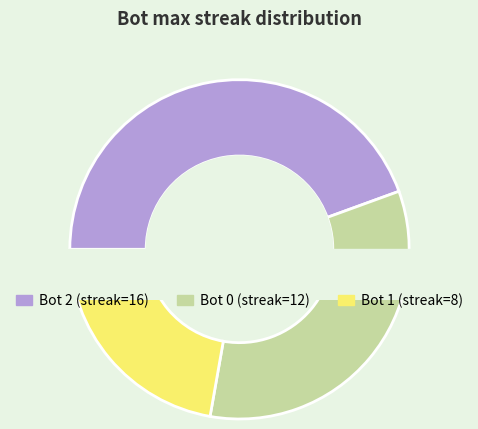

Which slice is the smallest?

1